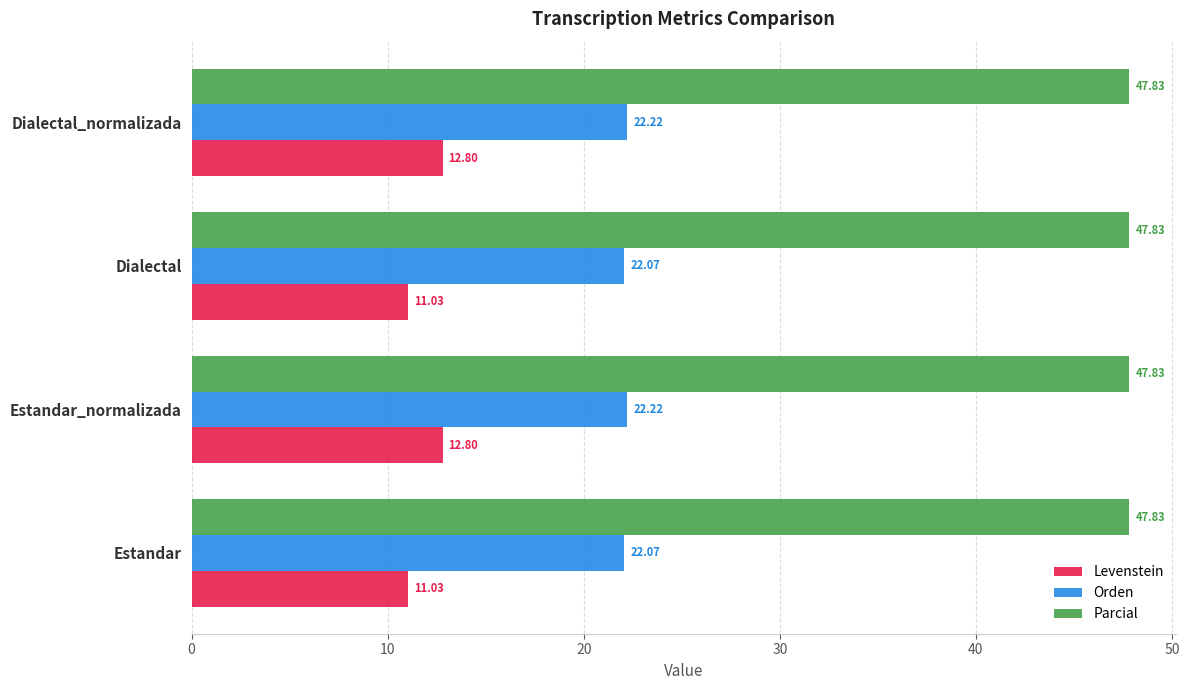

Which series has the largest total across all categories?

Parcial